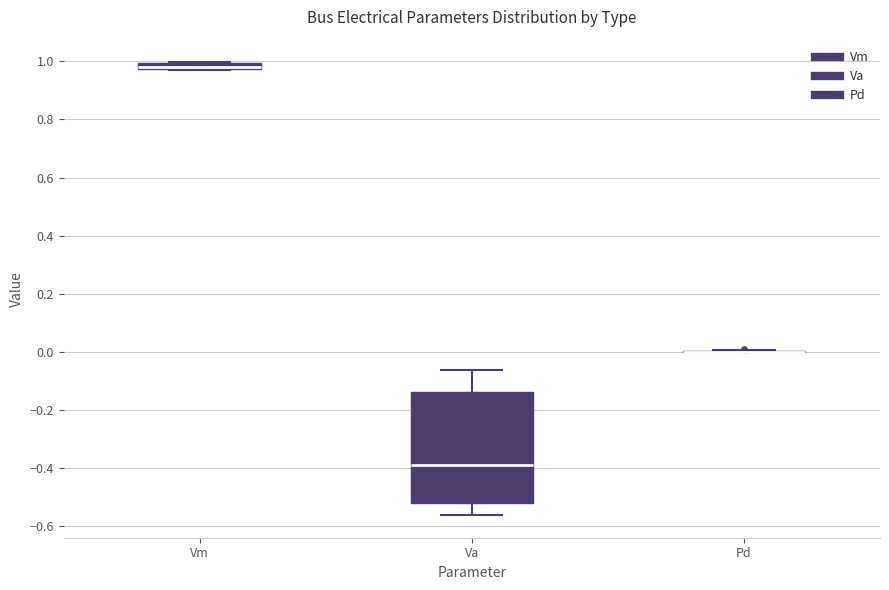

Comparing the boxes themselves (not the whiskers), which one is the tallest?

Va